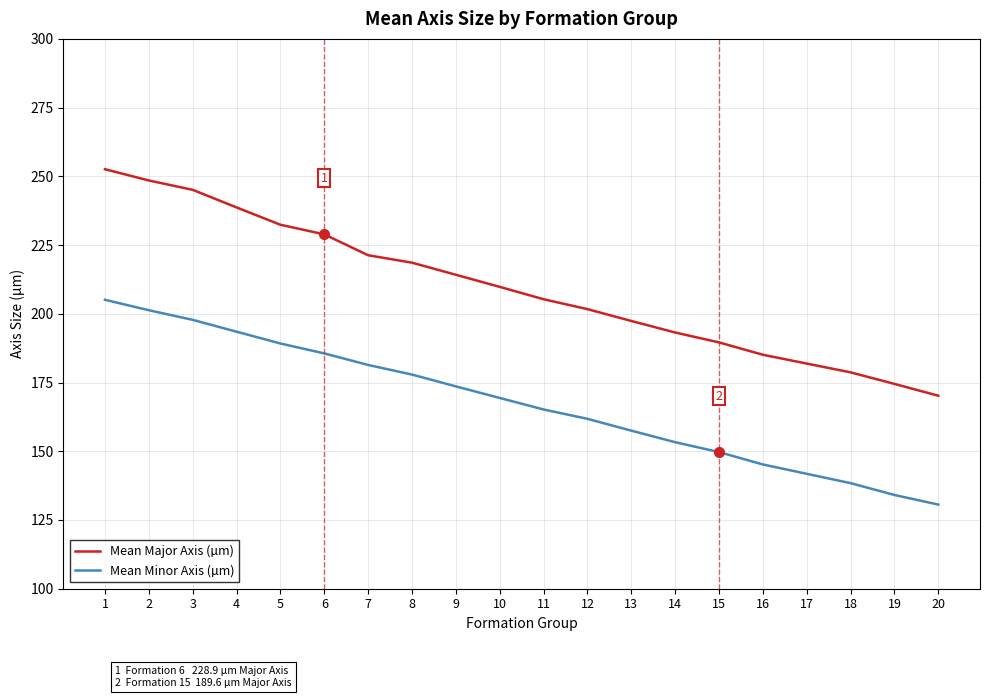

Is the value of Mean Major Axis (µm) at 9 greater than the value of Mean Minor Axis (µm) at 6?

Yes